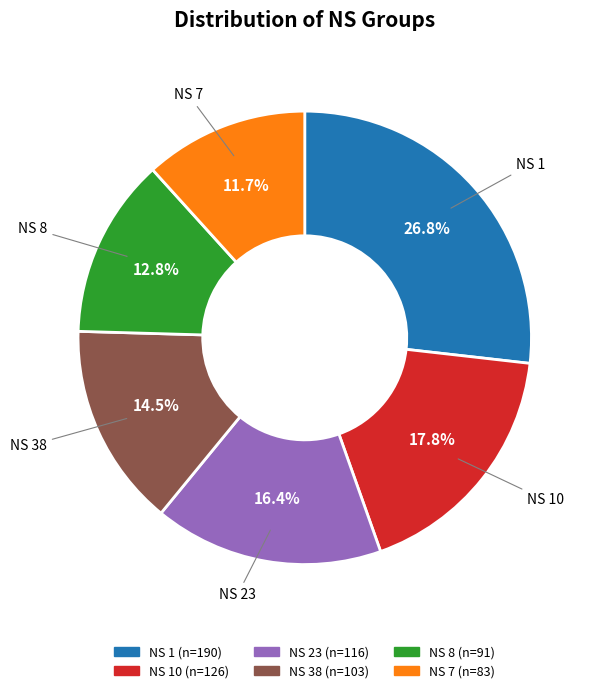

Does any single category account for the majority?

No